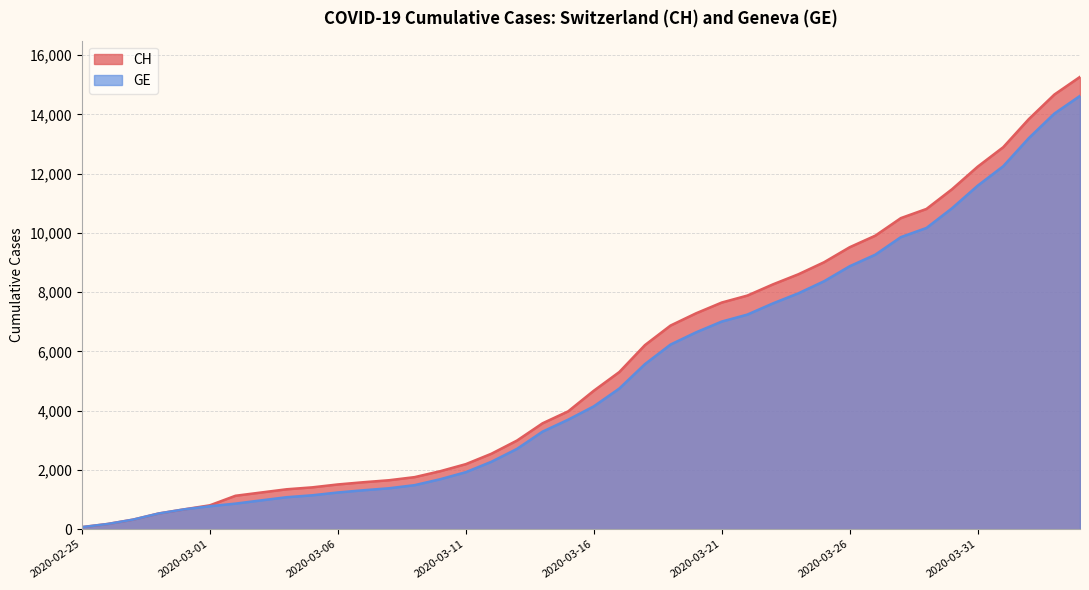

What is the label of the 36th point from the left?

2020-03-31